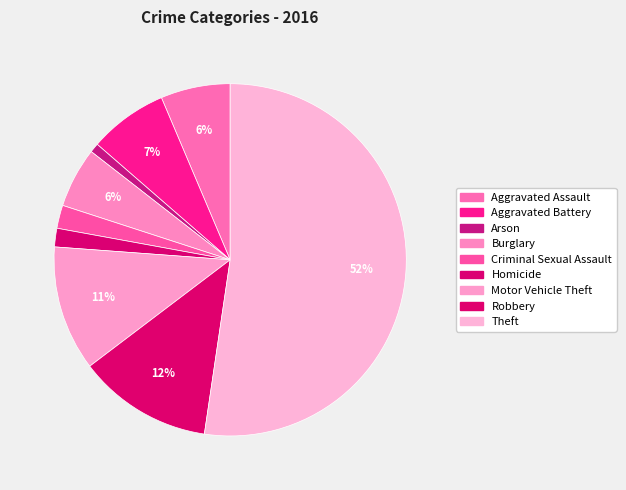

What is the total percentage of Motor Vehicle Theft and Theft?

63.8%